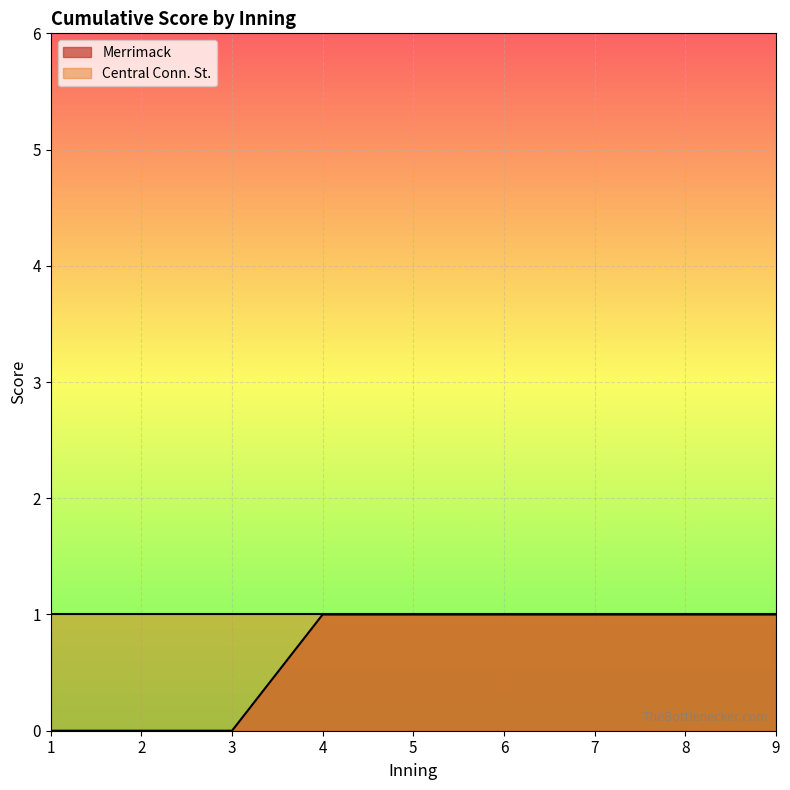

What is the change in value from 3 to 5?

+1